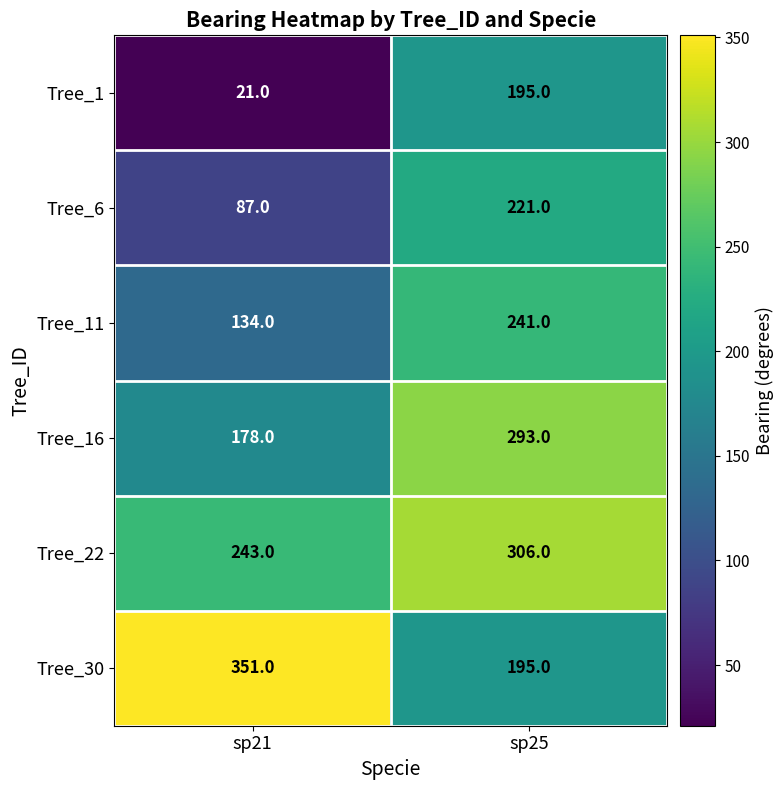

At which category is the sum across all series the highest?

sp25